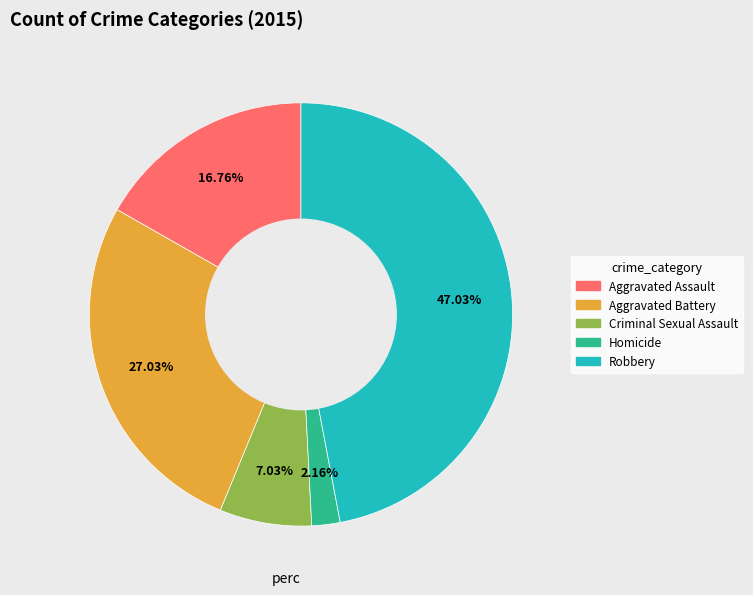

What percentage is the Aggravated Assault slice, to the nearest percent?

17%